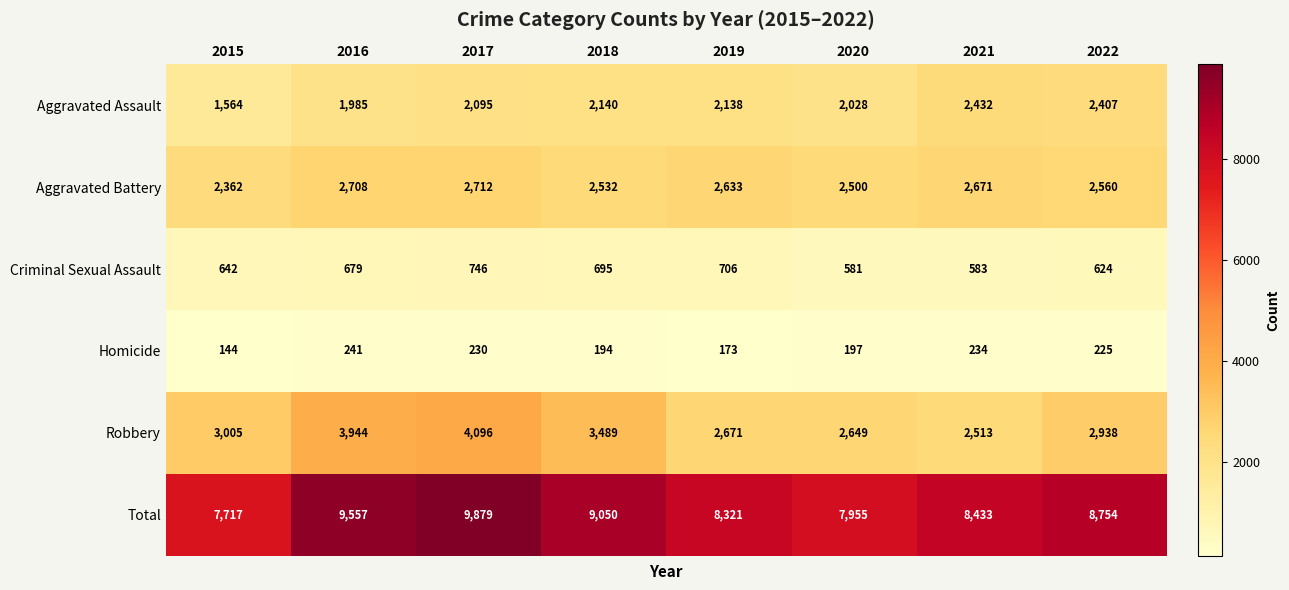

True or false: Aggravated Assault has a value of 2432 at 2021.

True